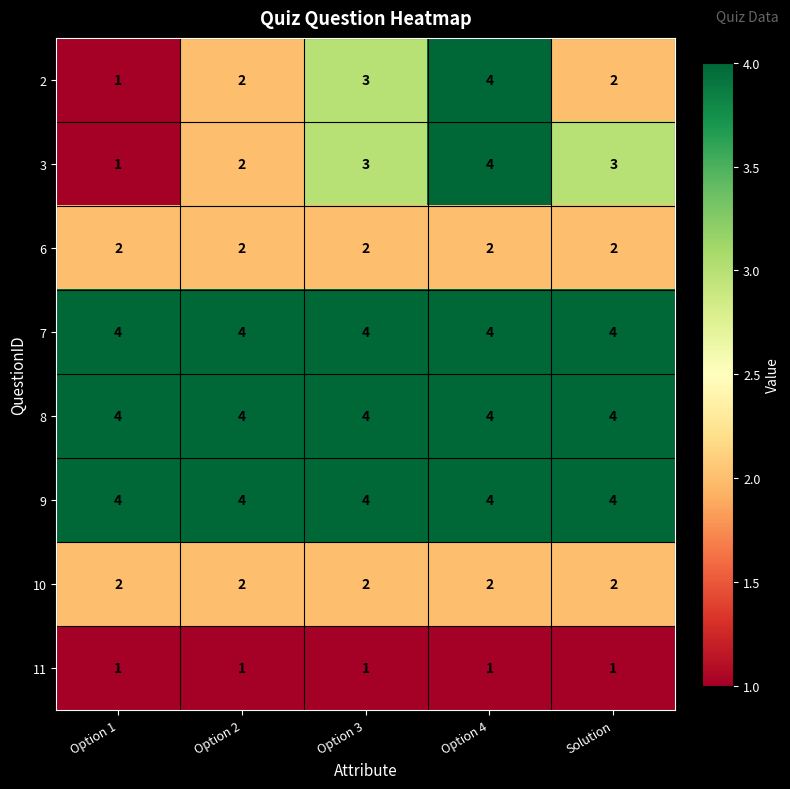

The 11 series shows 0 at Option 3. True or false?

False